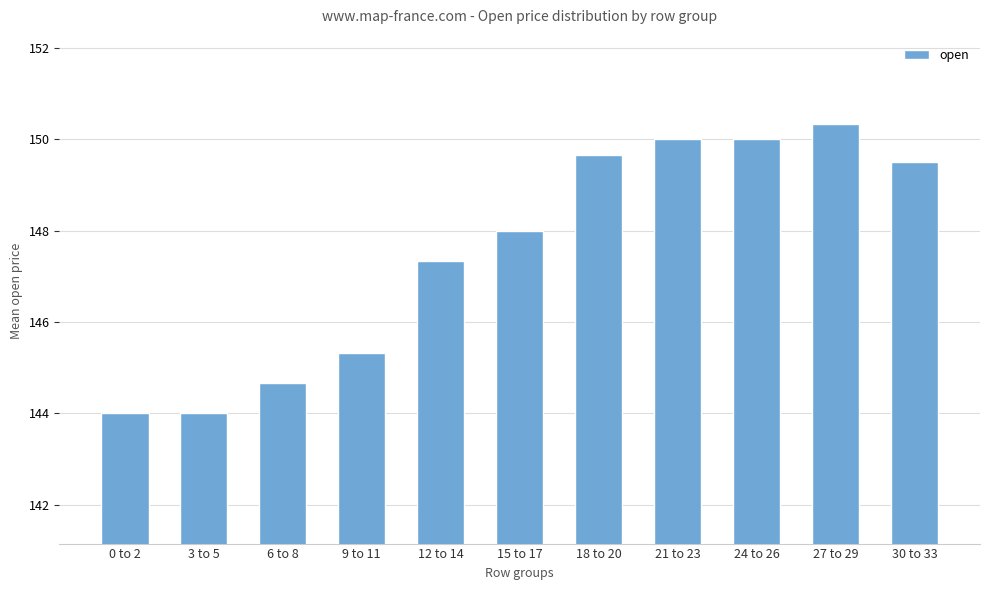

What is the greatest value displayed?

150.3